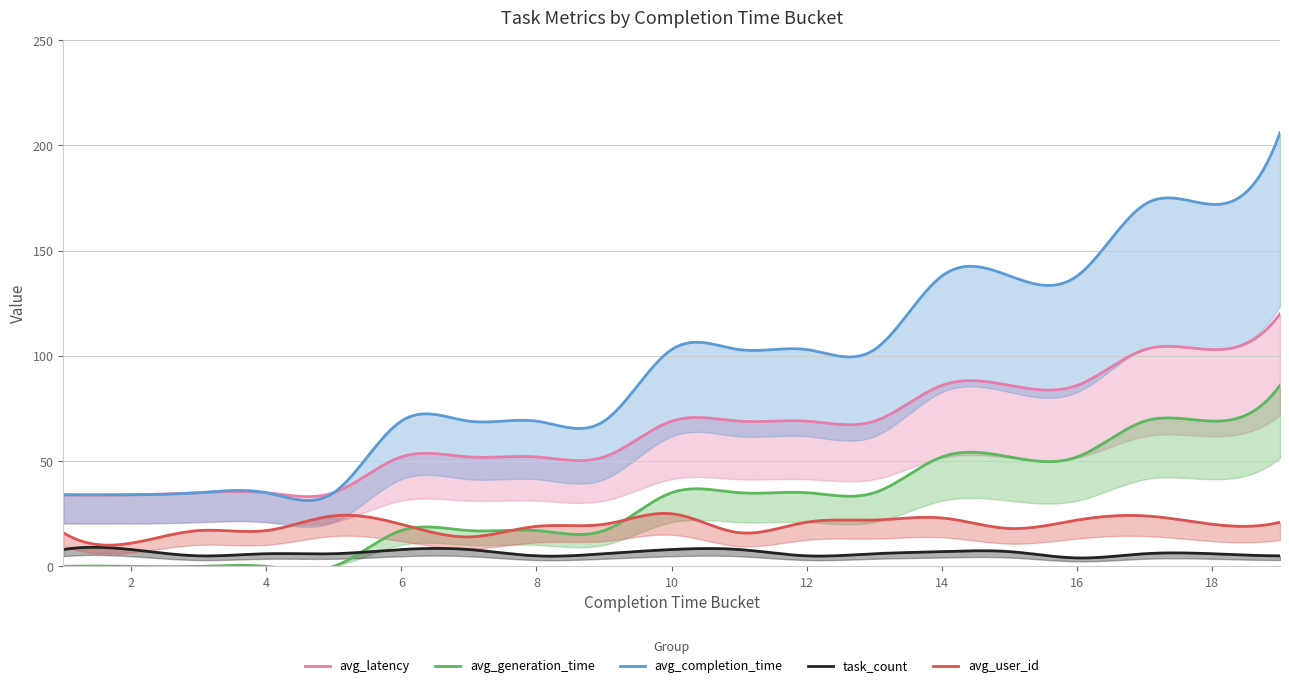

What is the spread (max minus min) of values at 6?

61